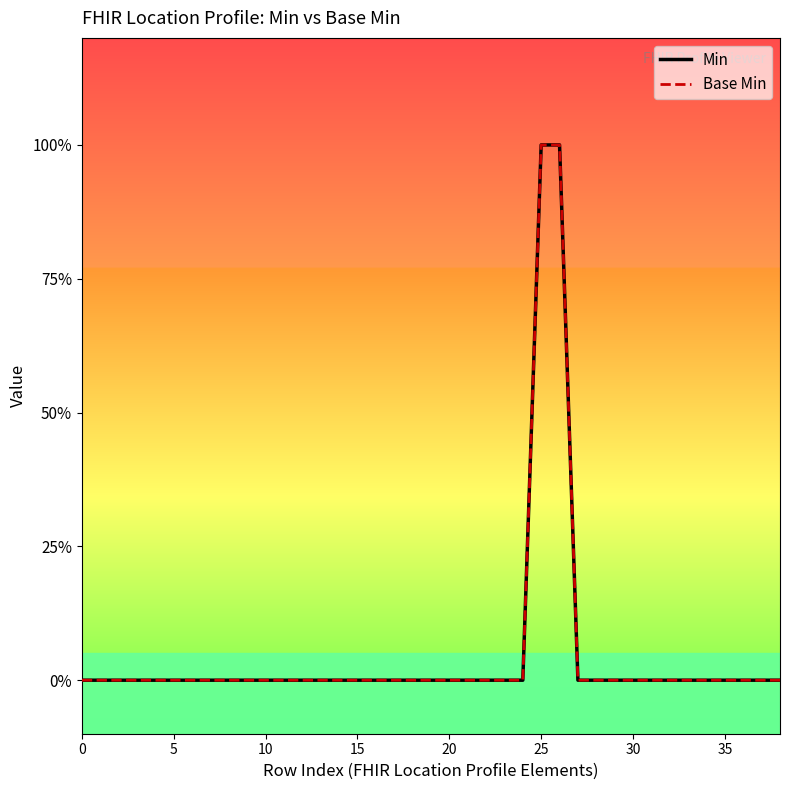

Does the chart display data point markers on the line(s)?

No